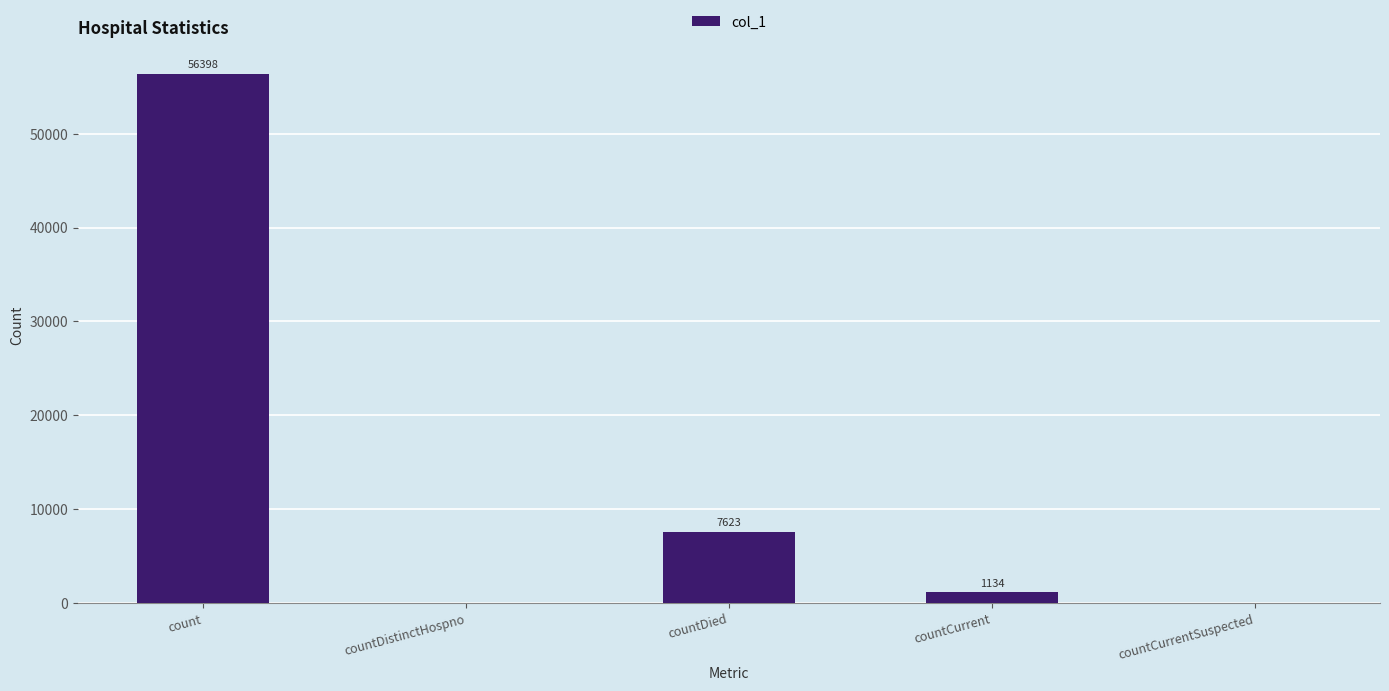

At which label is the value closest to 28199?

countDied